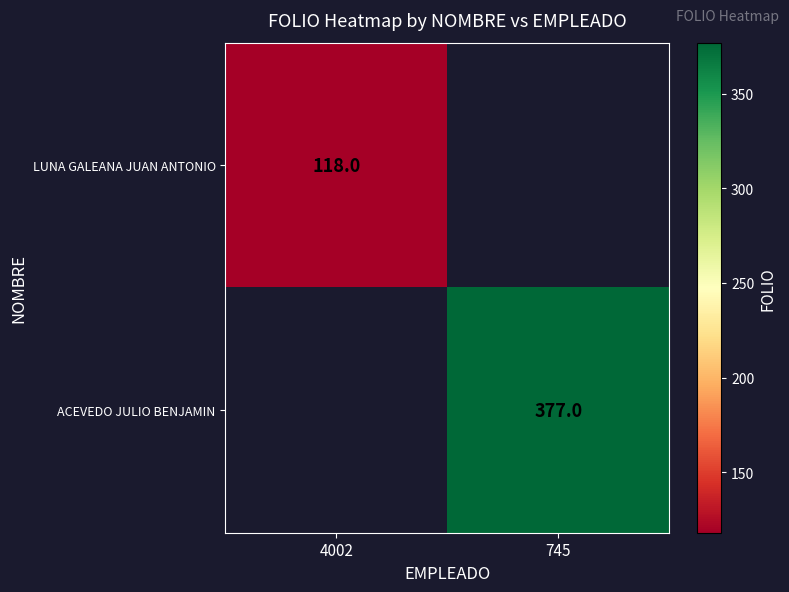

Count the number of categories in the chart.

2